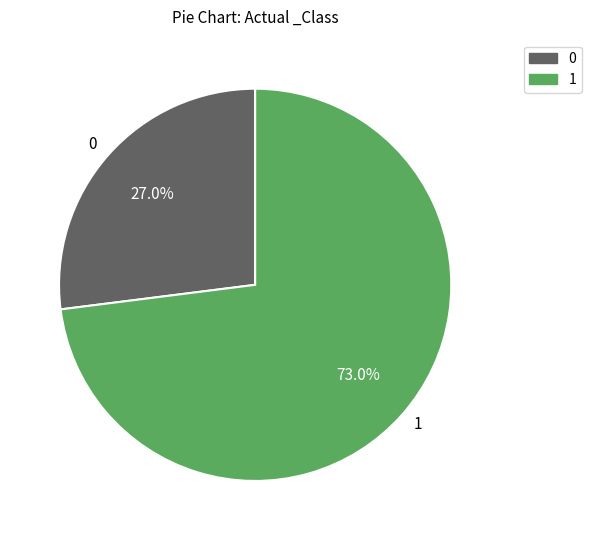

What portion of the pie excludes 1?

27.0%